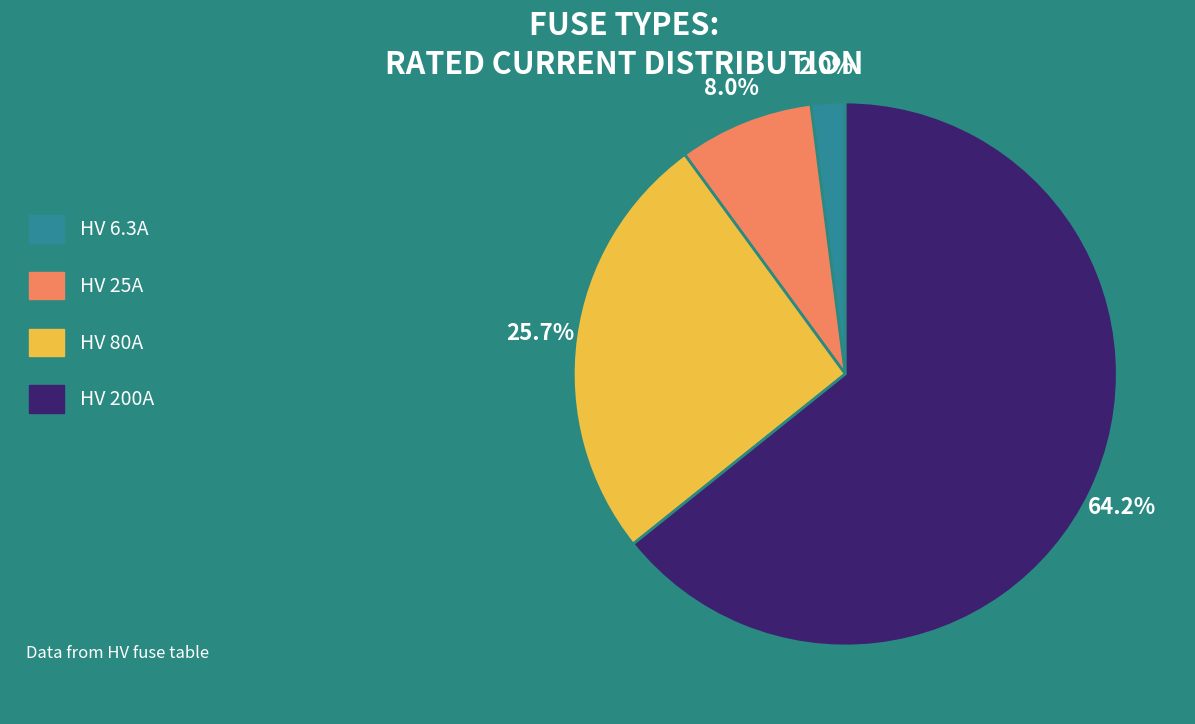

Rank the categories by value from lowest to highest.

HV 6.3A, HV 25A, HV 80A, HV 200A